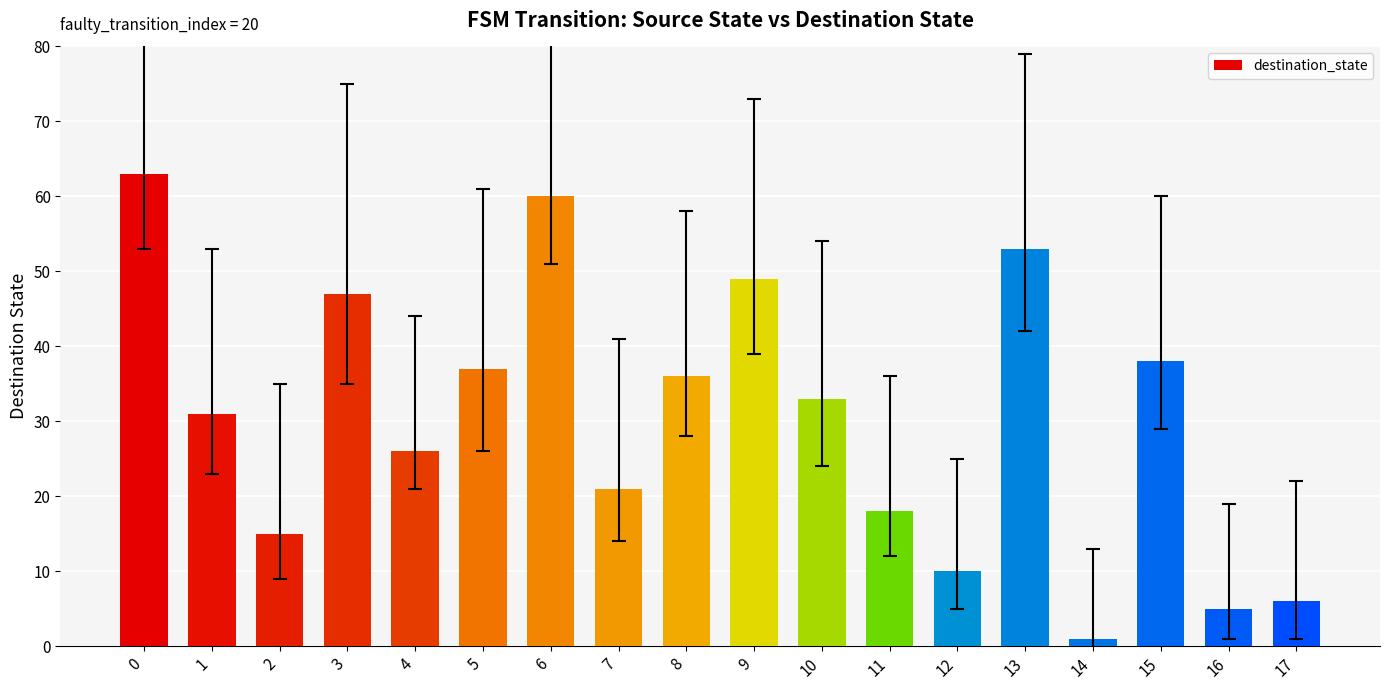

The chart shows a value of 63 at 0. True or false?

True